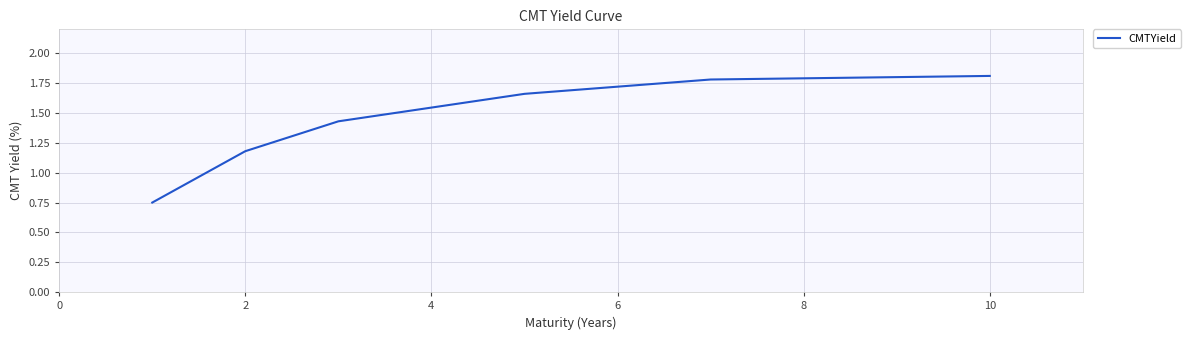

What is the difference between the second highest and second lowest values?

0.6